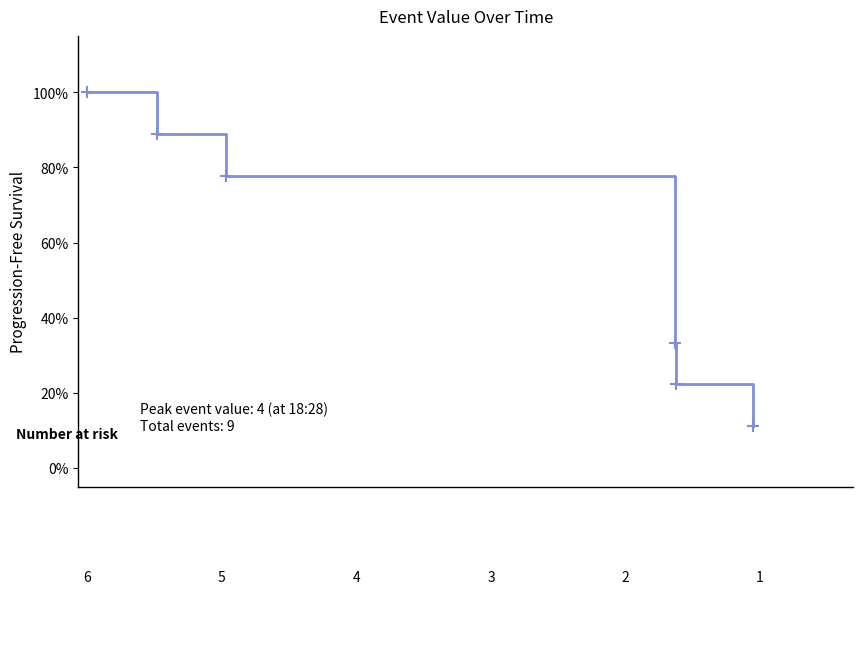

Reading right to left, what are all the values shown in this chart?

11.1	22.2	33.3	77.8	88.9	100.0	100.0